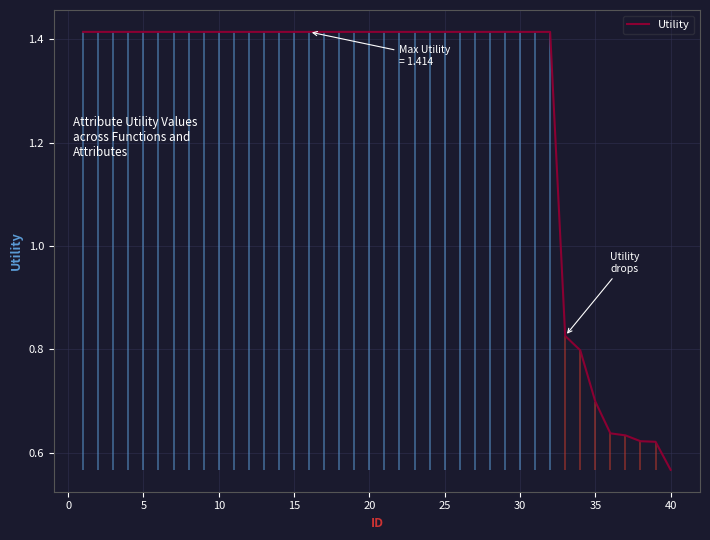

Count the values in the range 1 to 2.

32